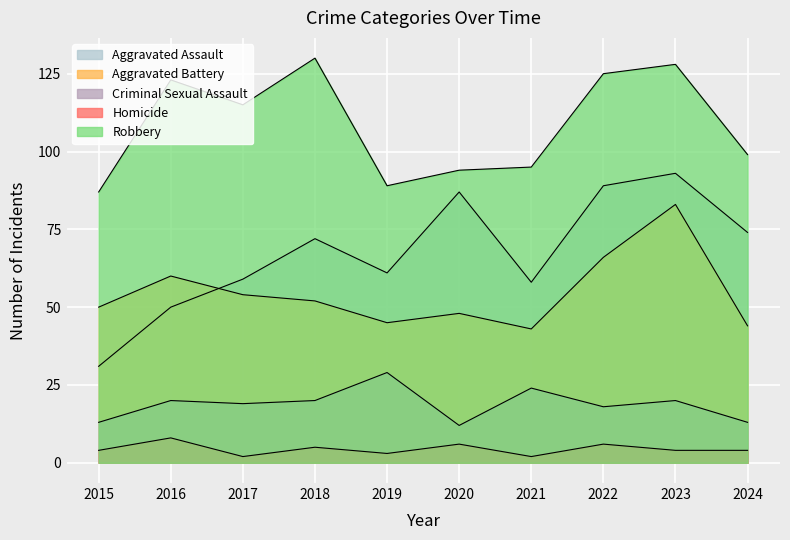

True or false: Aggravated Battery and Robbery cross at least once.

False